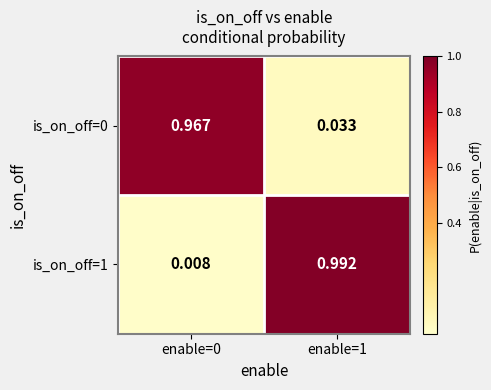

What is the total value across all series at enable=1?

1.0